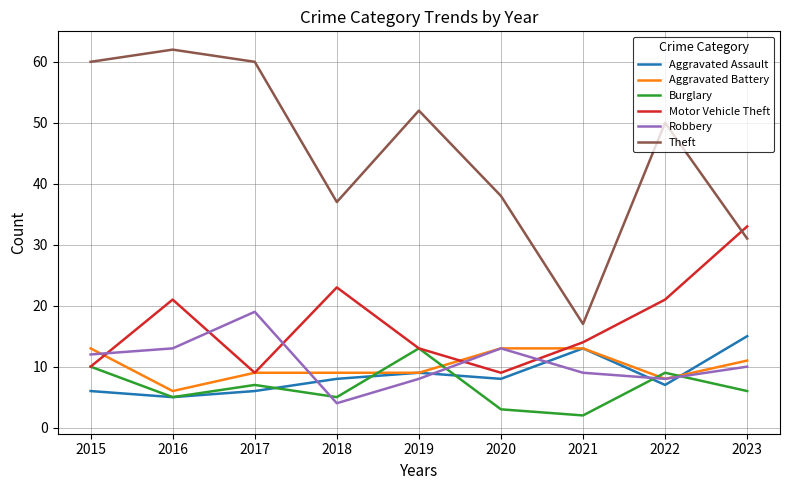

How many values in the Aggravated Assault series are below 8?

4